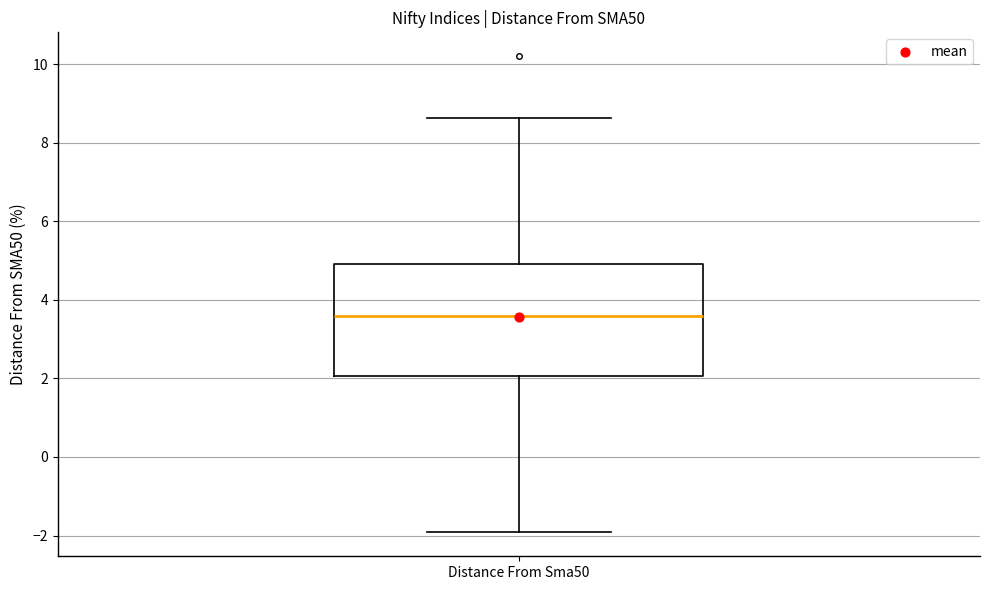

Transcribe this box plot: give where the median line is, the range the box spans, and where the two whiskers end, as read against the y-axis. The values are not printed on the chart, so give them approximately, as read against the axis.

median 3.6, box 2.0 to 5.0, whiskers -2.0 to 8.6